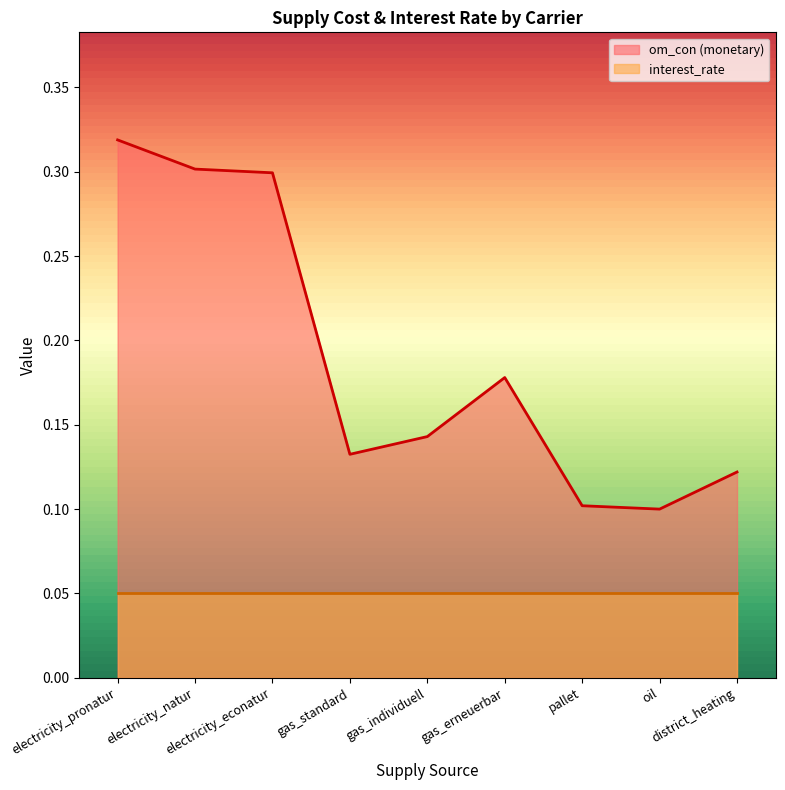

What is the difference between the second highest and minimum values?

0.2